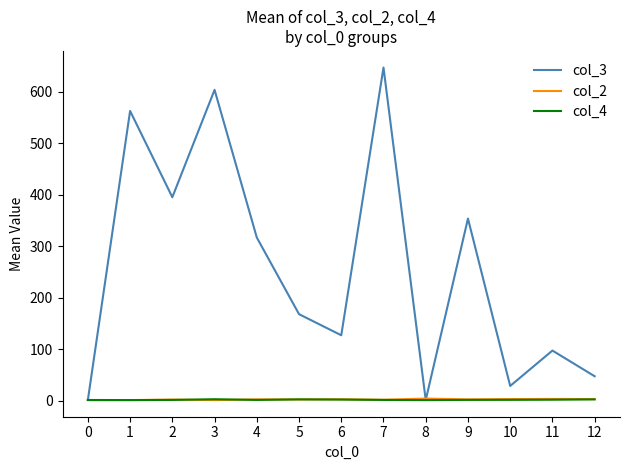

Which series has the largest range (max minus min)?

col_3